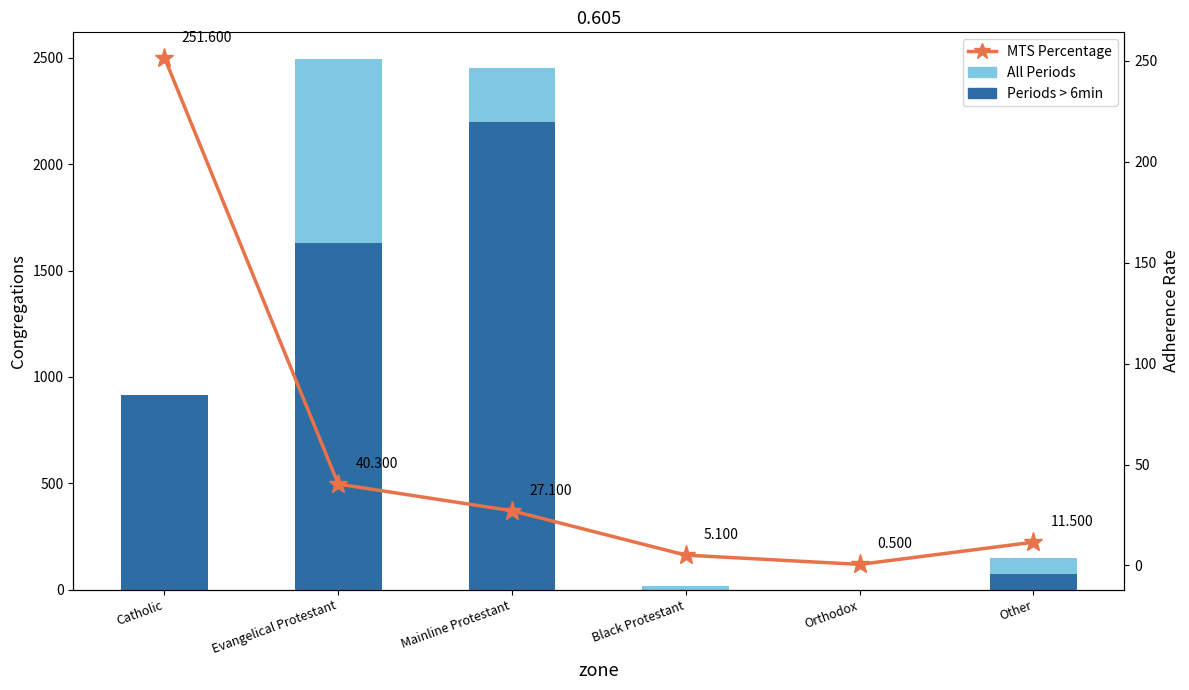

Rank the categories by Periods > 6min value from highest to lowest.

Mainline Protestant, Evangelical Protestant, Catholic, Other, Black Protestant, Orthodox